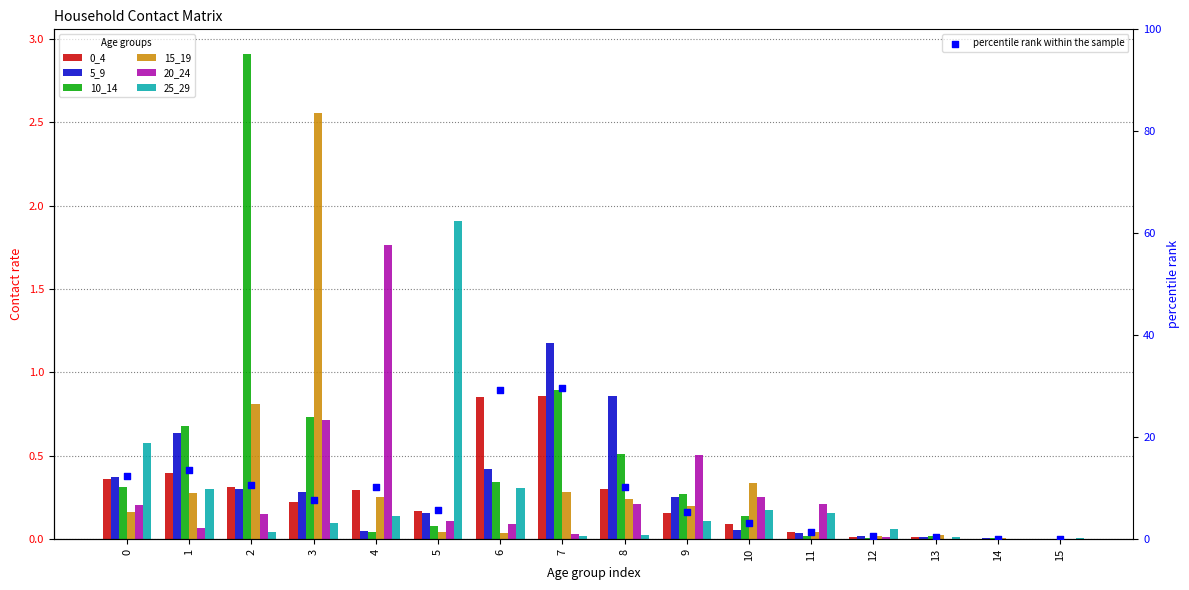

Is the value of 15_19 at 5 greater than the value of 20_24 at 1?

No